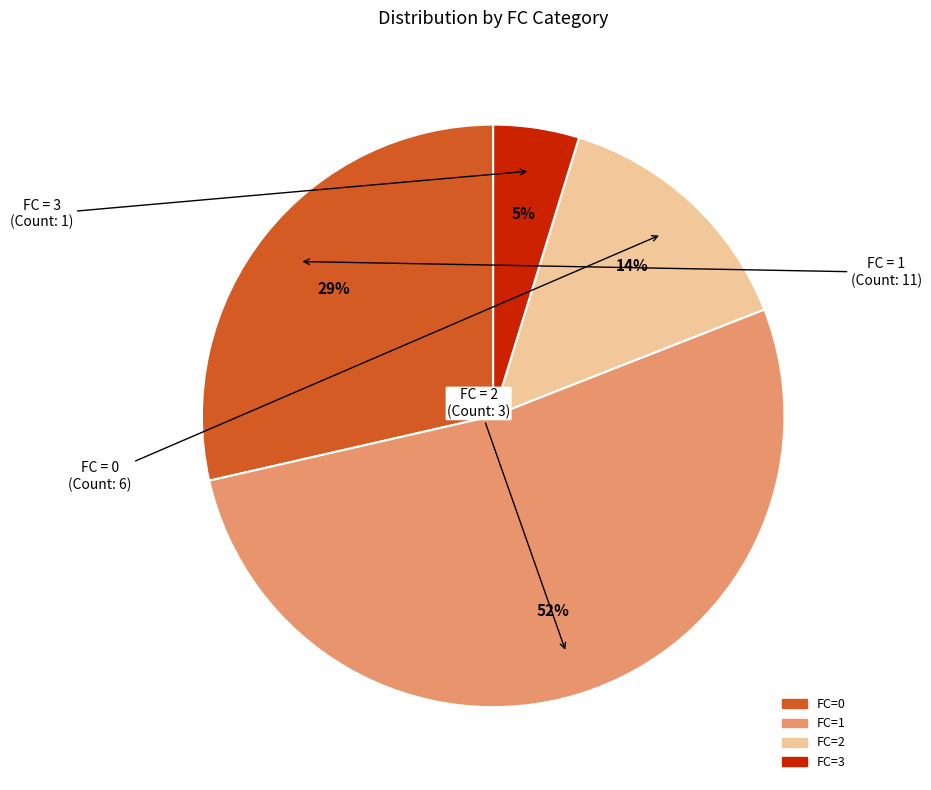

Is there any slice that represents more than half of the pie?

Yes